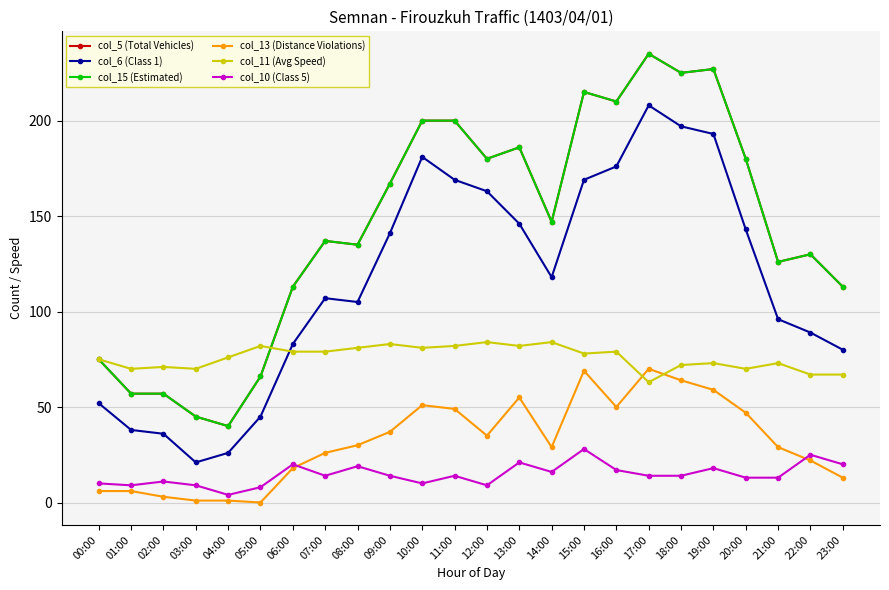

Reading left to right, transcribe all the data shown in this chart.

col_5 (Total Vehicles): 00:00=75	01:00=57	02:00=57	03:00=45	04:00=40	05:00=66	06:00=113	07:00=137	08:00=135	09:00=167	10:00=200	11:00=200	12:00=180	13:00=186	14:00=147	15:00=215	16:00=210	17:00=235	18:00=225	19:00=227	20:00=180	21:00=126	22:00=130	23:00=113
col_6 (Class 1): 00:00=52	01:00=38	02:00=36	03:00=21	04:00=26	05:00=45	06:00=83	07:00=107	08:00=105	09:00=141	10:00=181	11:00=169	12:00=163	13:00=146	14:00=118	15:00=169	16:00=176	17:00=208	18:00=197	19:00=193	20:00=143	21:00=96	22:00=89	23:00=80
col_15 (Estimated): 00:00=75	01:00=57	02:00=57	03:00=45	04:00=40	05:00=66	06:00=113	07:00=137	08:00=135	09:00=167	10:00=200	11:00=200	12:00=180	13:00=186	14:00=147	15:00=215	16:00=210	17:00=235	18:00=225	19:00=227	20:00=180	21:00=126	22:00=130	23:00=113
col_13 (Distance Violations): 00:00=6	01:00=6	02:00=3	03:00=1	04:00=1	05:00=0	06:00=18	07:00=26	08:00=30	09:00=37	10:00=51	11:00=49	12:00=35	13:00=55	14:00=29	15:00=69	16:00=50	17:00=70	18:00=64	19:00=59	20:00=47	21:00=29	22:00=22	23:00=13
col_11 (Avg Speed): 00:00=75	01:00=70	02:00=71	03:00=70	04:00=76	05:00=82	06:00=79	07:00=79	08:00=81	09:00=83	10:00=81	11:00=82	12:00=84	13:00=82	14:00=84	15:00=78	16:00=79	17:00=63	18:00=72	19:00=73	20:00=70	21:00=73	22:00=67	23:00=67
col_10 (Class 5): 00:00=10	01:00=9	02:00=11	03:00=9	04:00=4	05:00=8	06:00=20	07:00=14	08:00=19	09:00=14	10:00=10	11:00=14	12:00=9	13:00=21	14:00=16	15:00=28	16:00=17	17:00=14	18:00=14	19:00=18	20:00=13	21:00=13	22:00=25	23:00=20